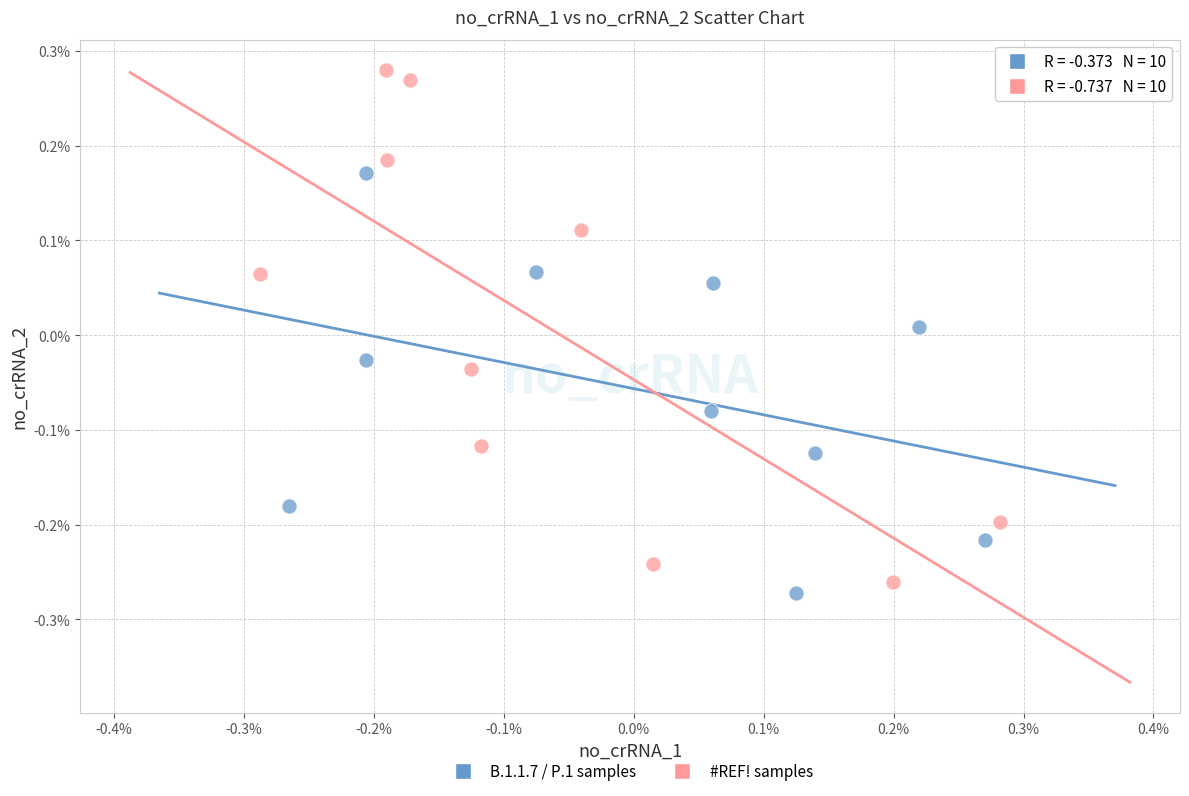

What are all the series names shown in the legend?

B.1.1.7 / P.1 samples, #REF! samples